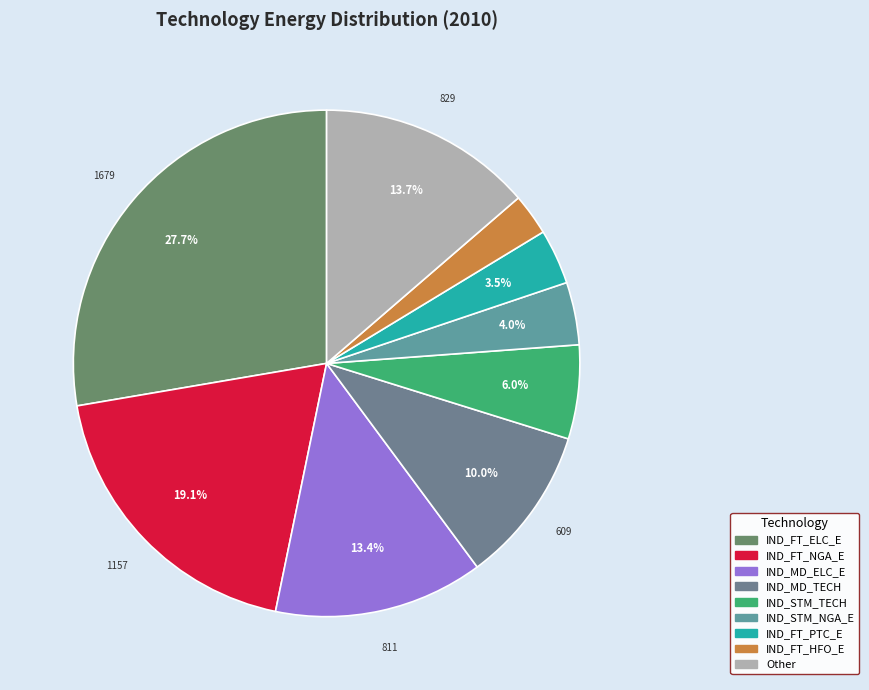

How many slices are in this pie chart?

9